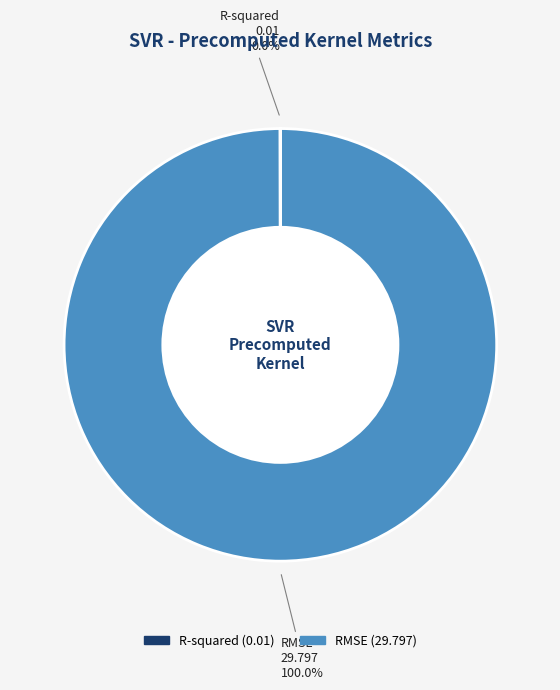

Is there any slice that represents more than half of the pie?

Yes